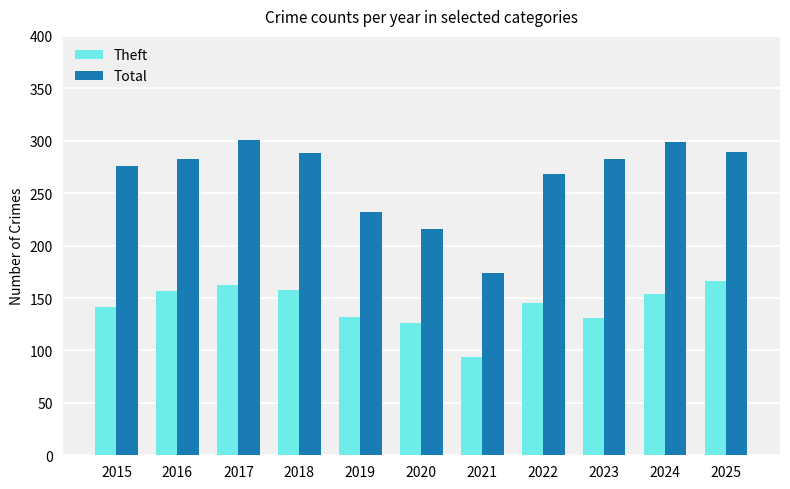

What is the approximate value of Theft at 2024, to the nearest 5?

155